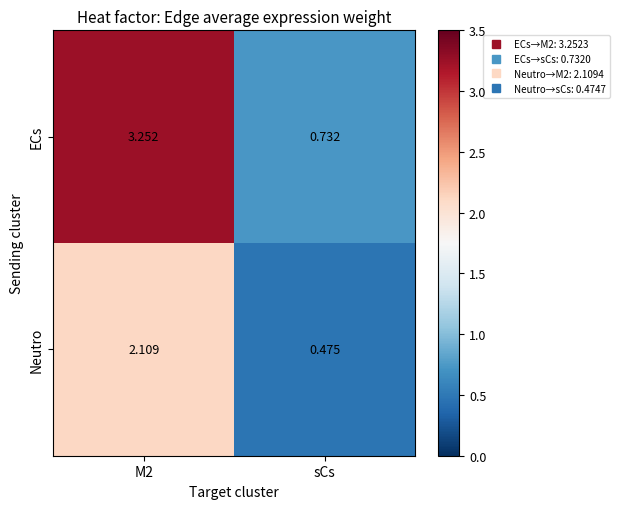

What is the spread (max minus min) of values at M2?

1.1